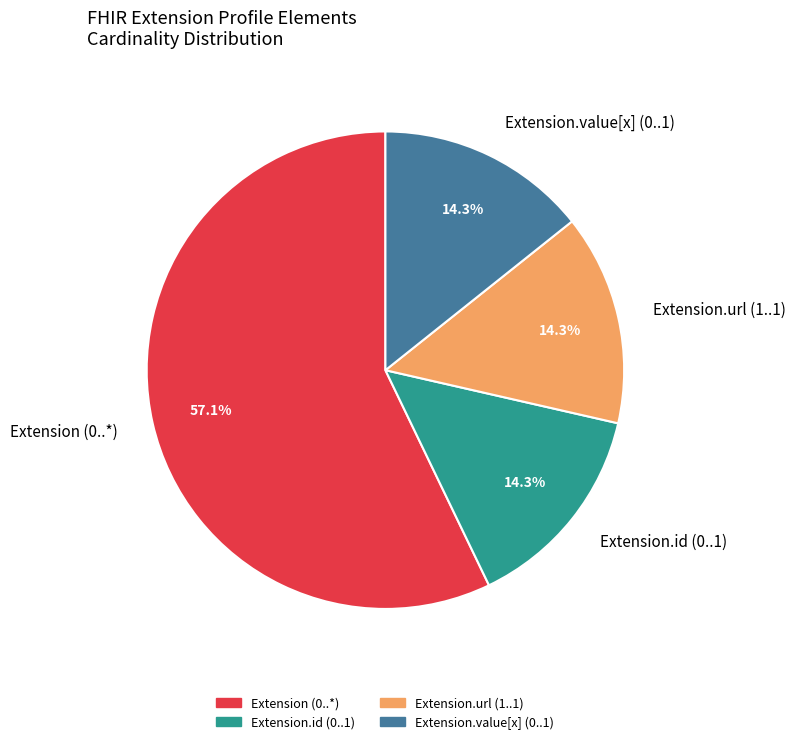

Approximately how many times larger is the value at Extension.value[x] (0..1) compared to Extension (0..*)?

0.3